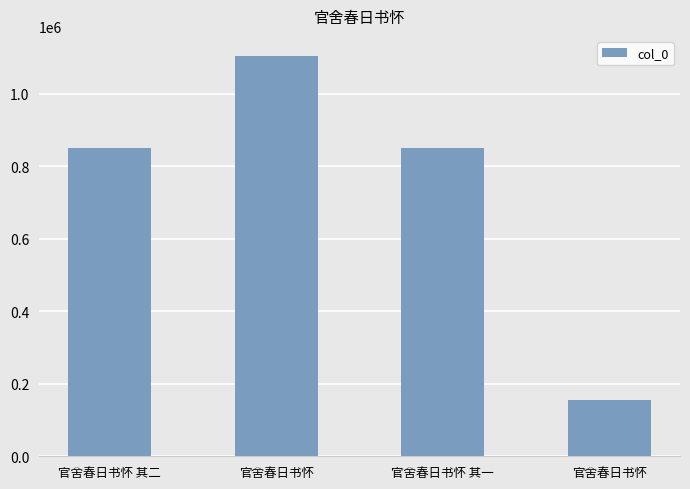

How many series are shown in this chart?

1